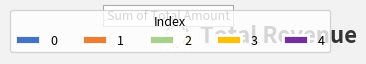

Which category has the biggest portion of the pie?

4